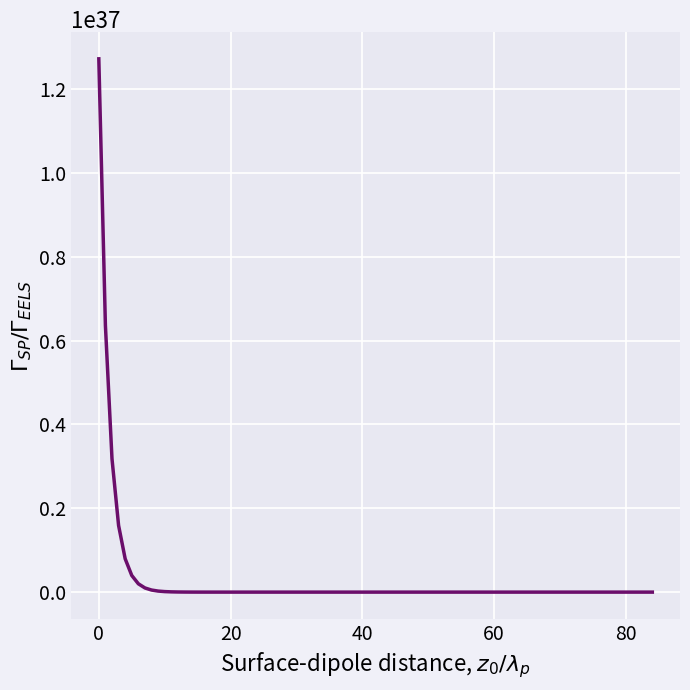

What is the value of the 16th point from the left?

388300367760262234883871926648832